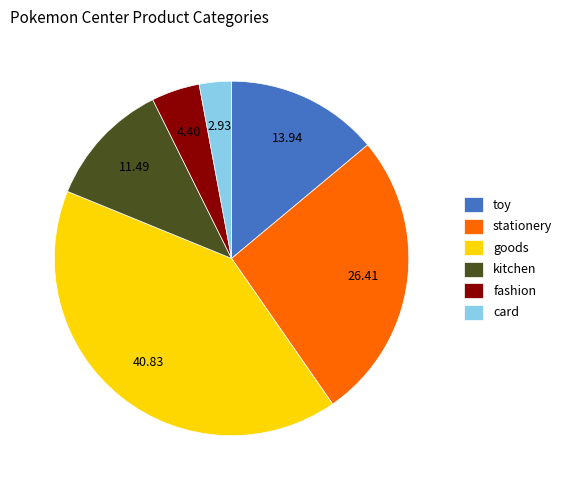

Do goods and kitchen together represent more than half of the pie?

Yes